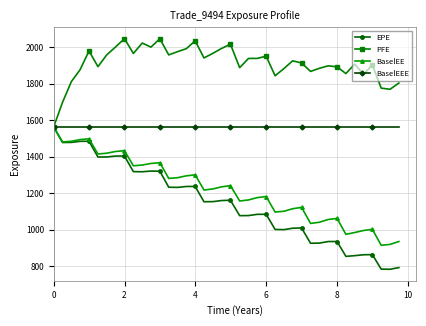

What is the value of the BaselEEE point at the 35th from the left?

1562.5